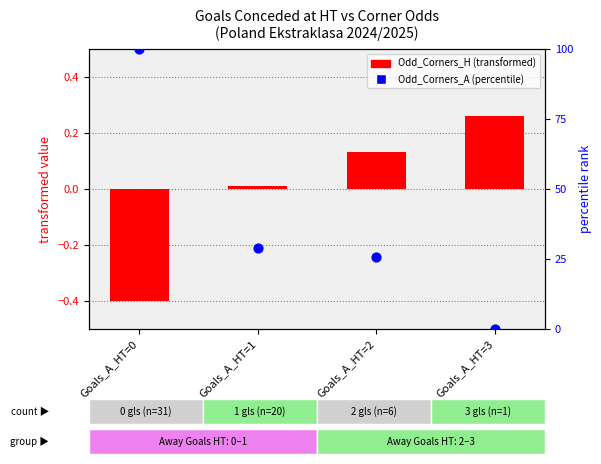

At how many categories does at least one series exceed 92?

1